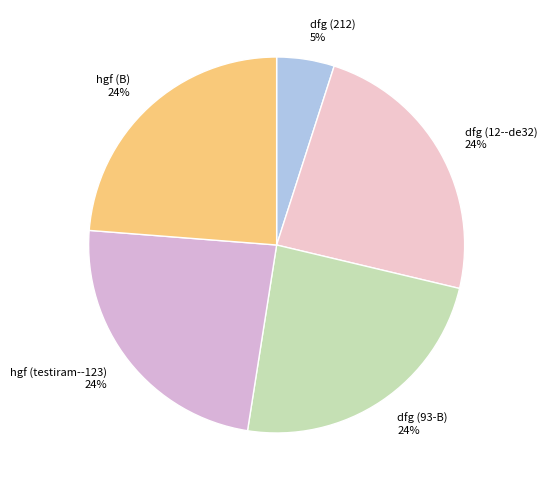

Count the number of slices in the pie.

5